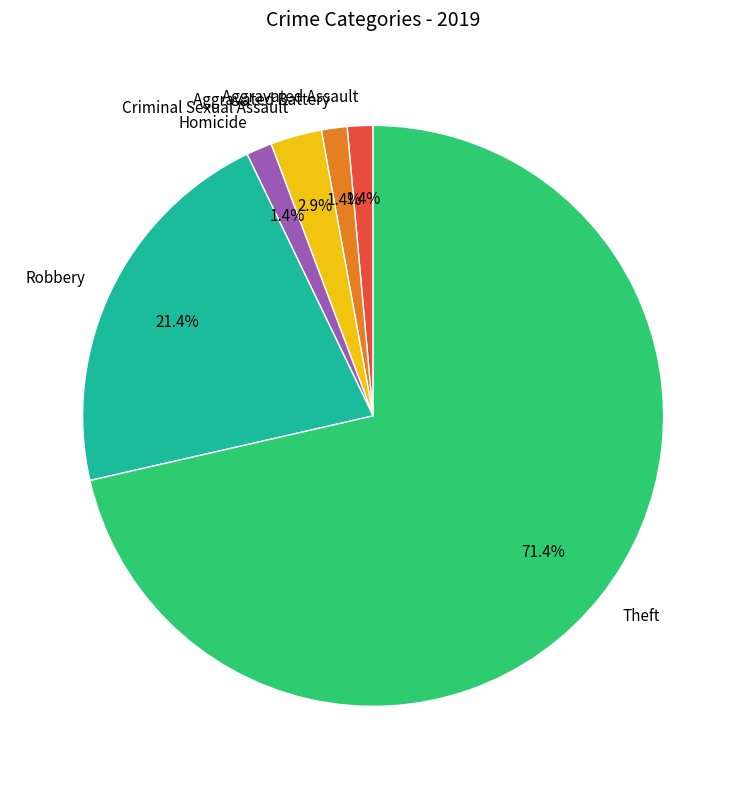

To the nearest percent, what portion does Aggravated Assault represent?

1%